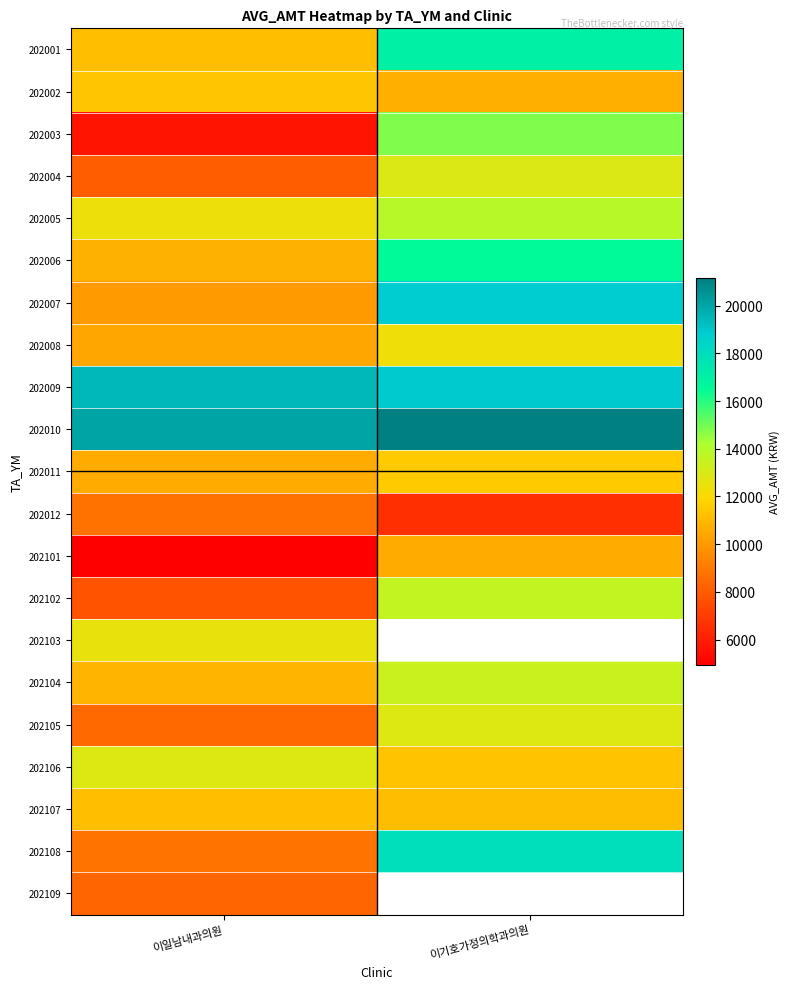

What is the spread (max minus min) of values at 이기호가정의학과의원?

14577.0